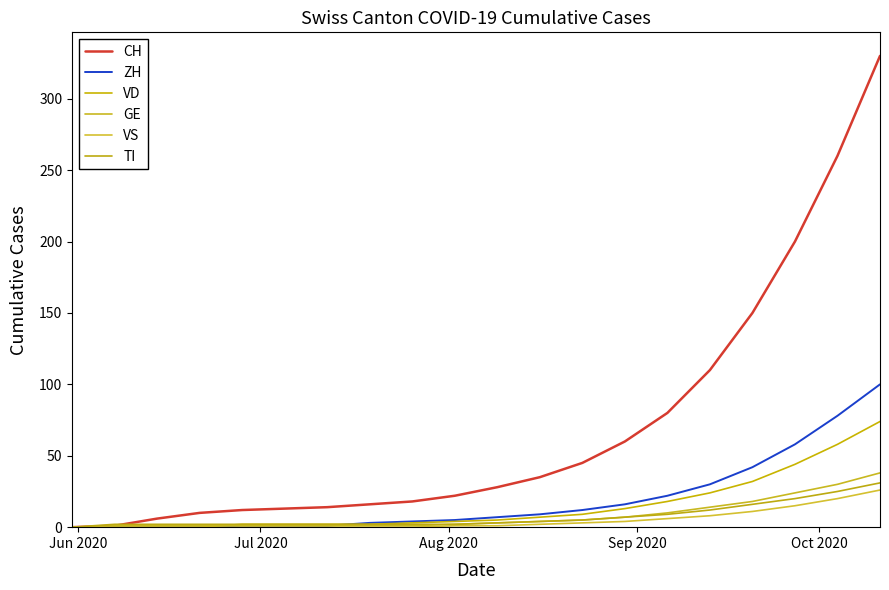

Does the chart have visible grid lines?

No